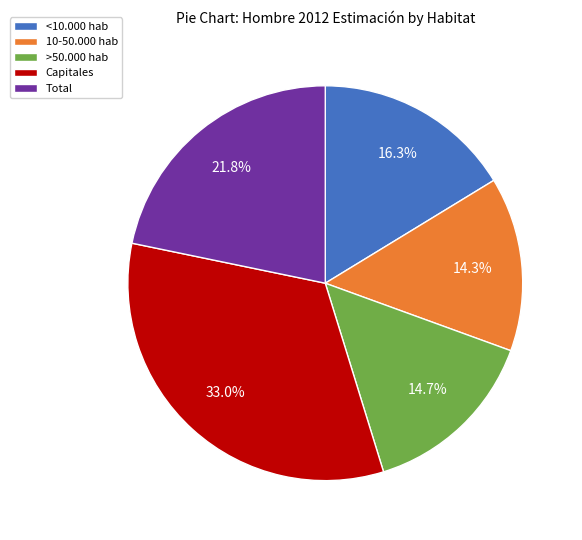

What percentage is the >50.000 hab slice, to the nearest percent?

15%